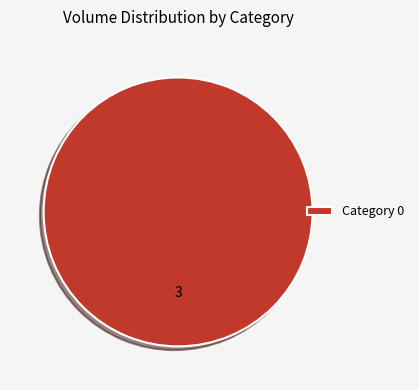

Rank the categories by value from lowest to highest.

Category 0